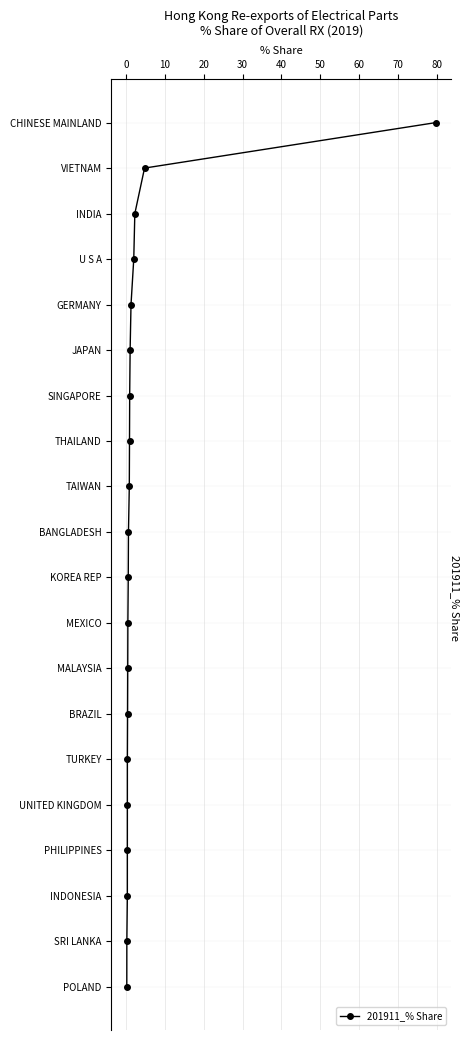

What is the approximate value at 40, to the nearest 5?

5